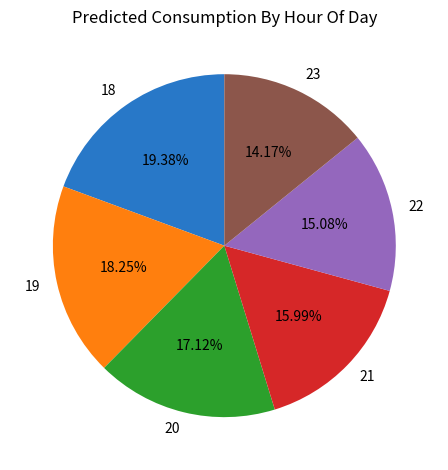

Does any single category account for the majority?

No